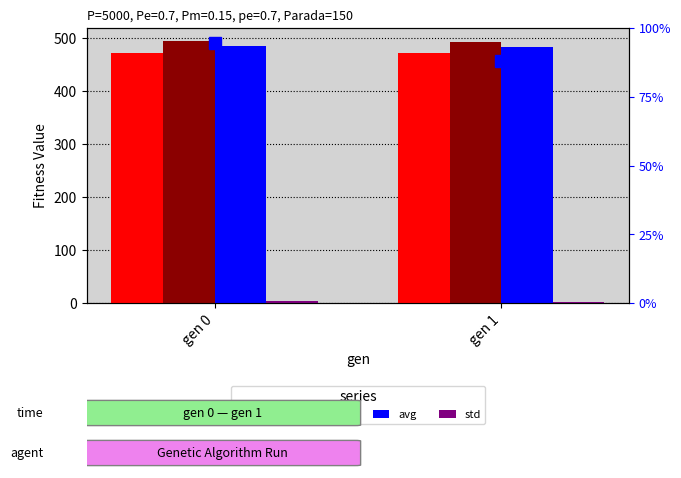

Reading left to right, transcribe all the data shown in this chart.

min: 471.5	471.5
max: 493.7	491.8
avg: 483.7	482.1
std: 2.8	2.6
std (scaled): 94.5	88.0